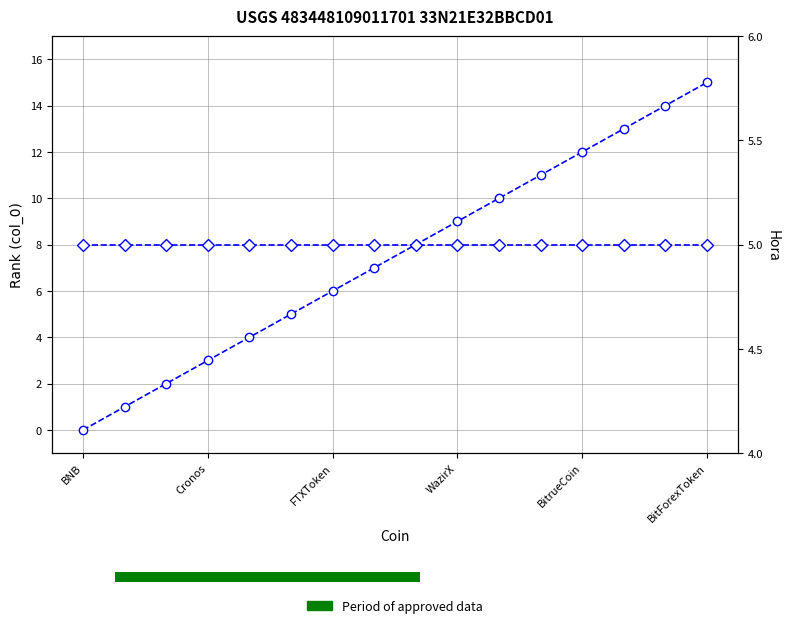

What is the average value of the col_0 series?

8